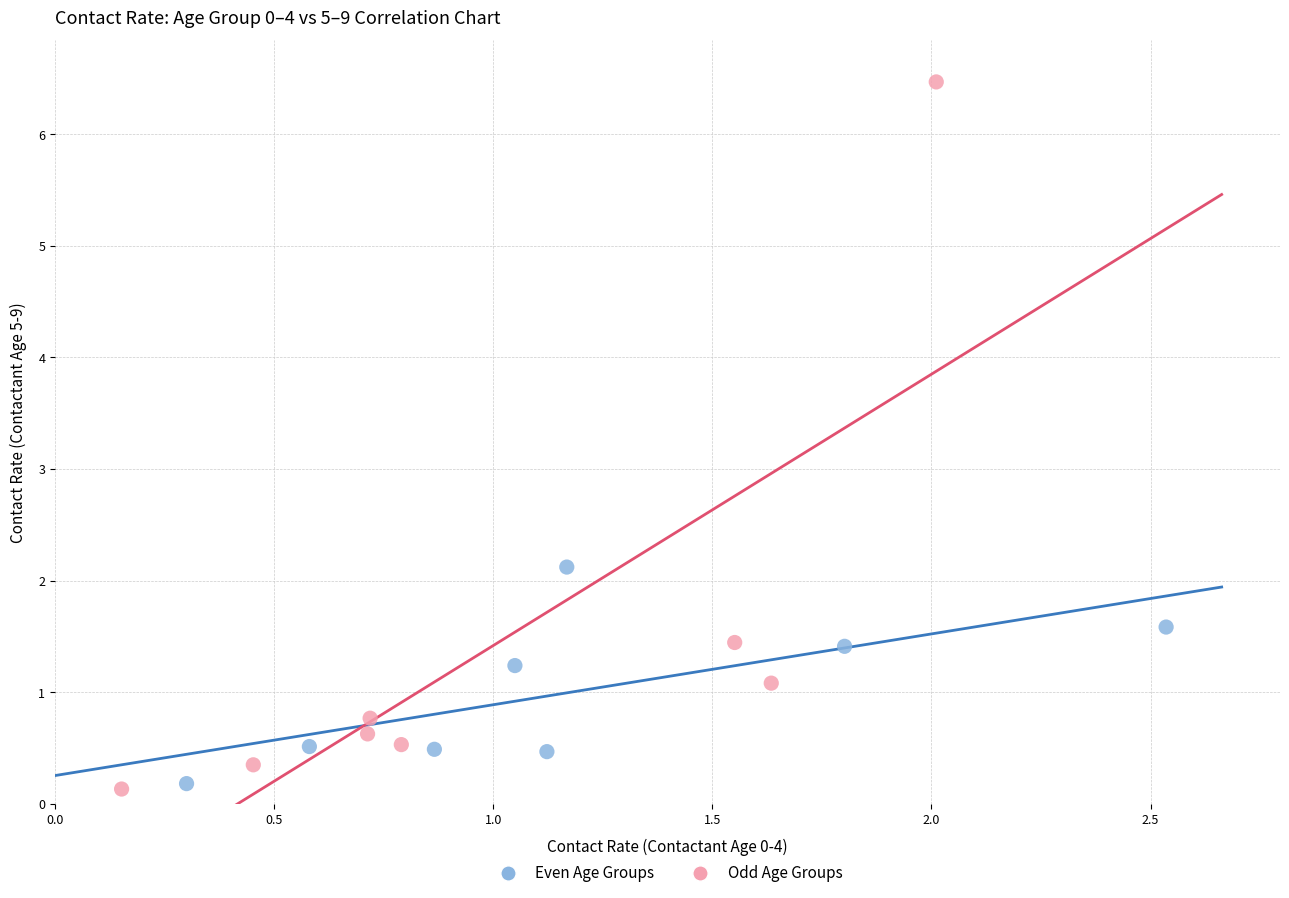

Which series reaches the maximum Y coordinate?

Odd Age Groups